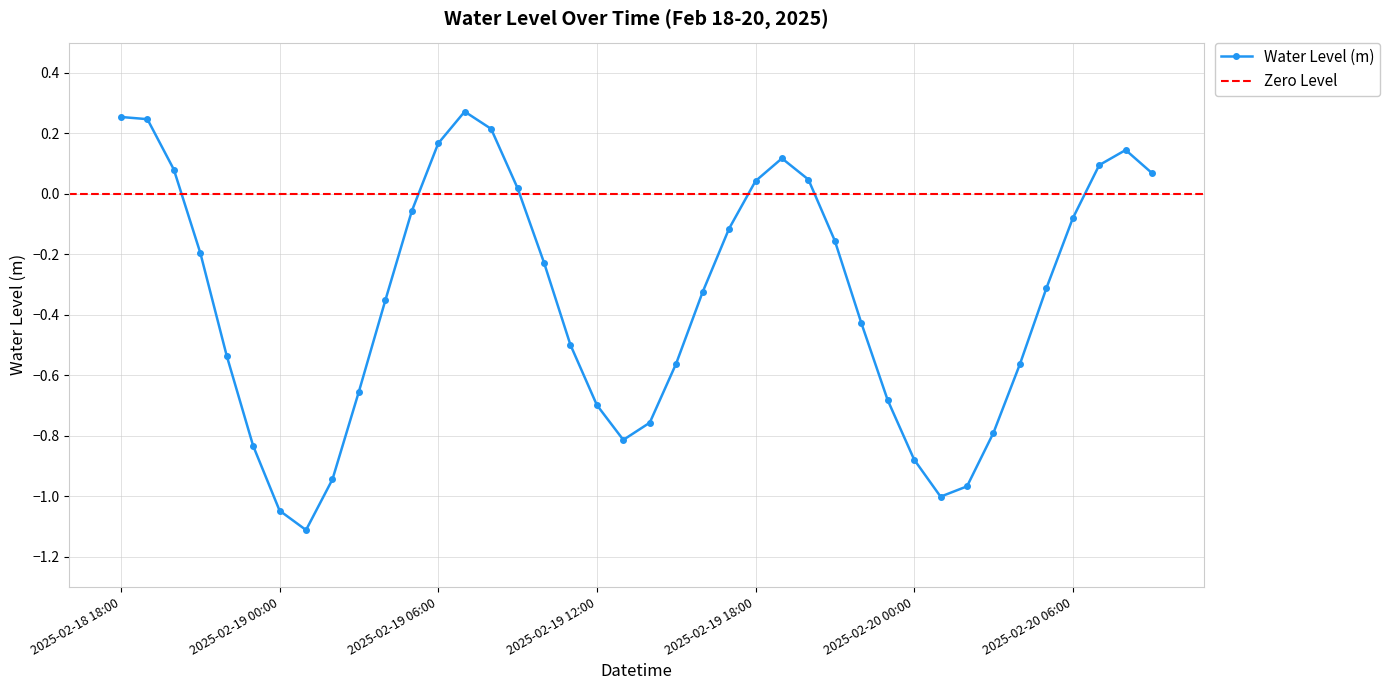

The chart shows a value of -0.4 at 2025-02-19 02:00. True or false?

False